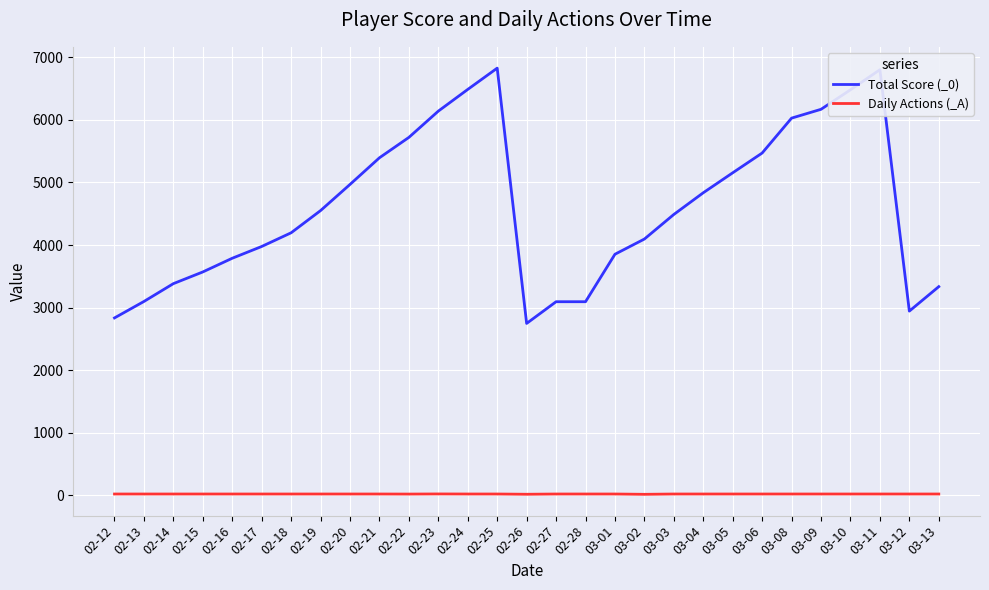

The value of Total Score (_0) at 02-13 is 3098. True or false?

True